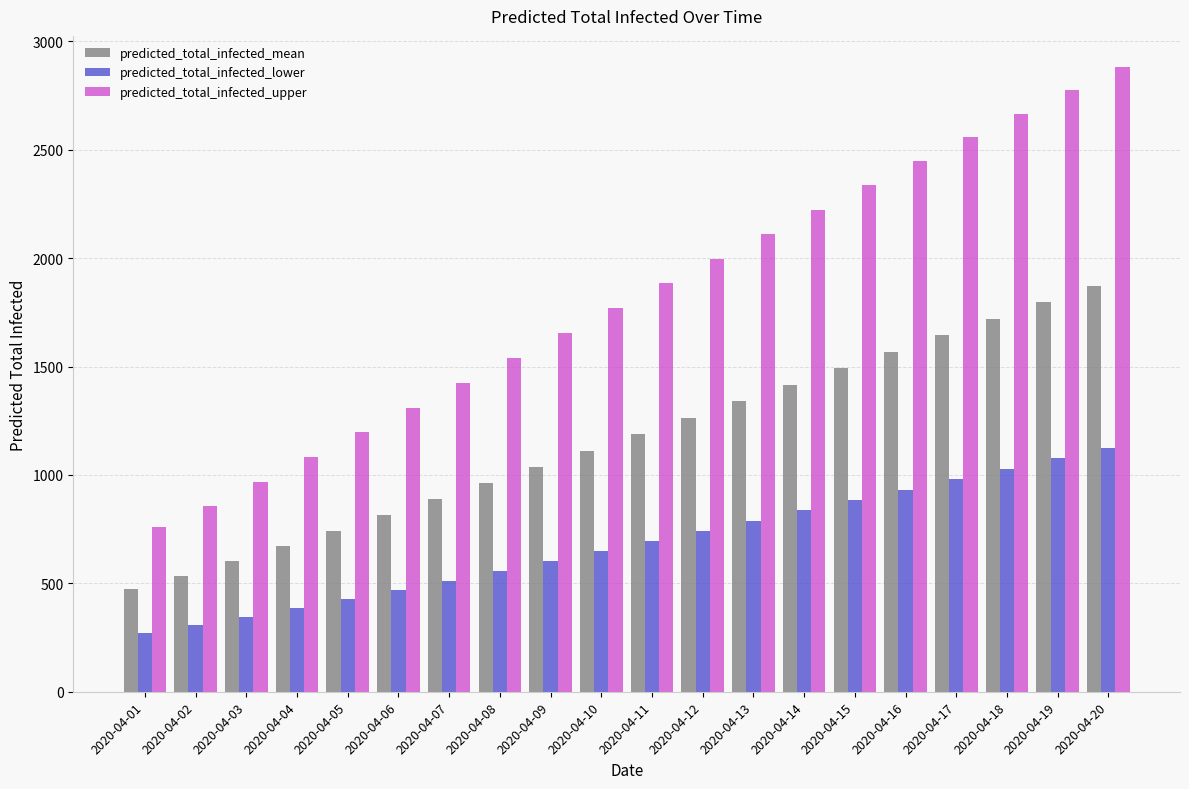

At which category is the sum across all series the highest?

2020-04-20